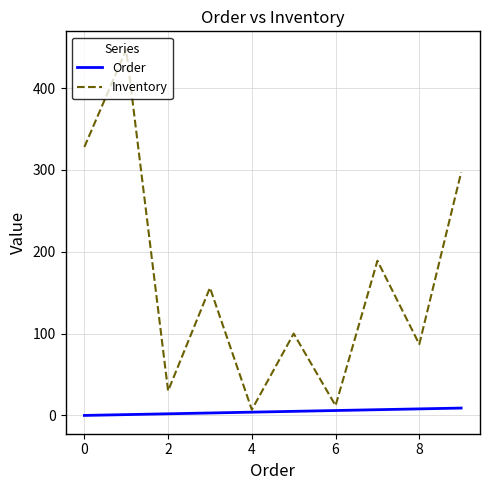

Which series has the widest spread of values?

Inventory